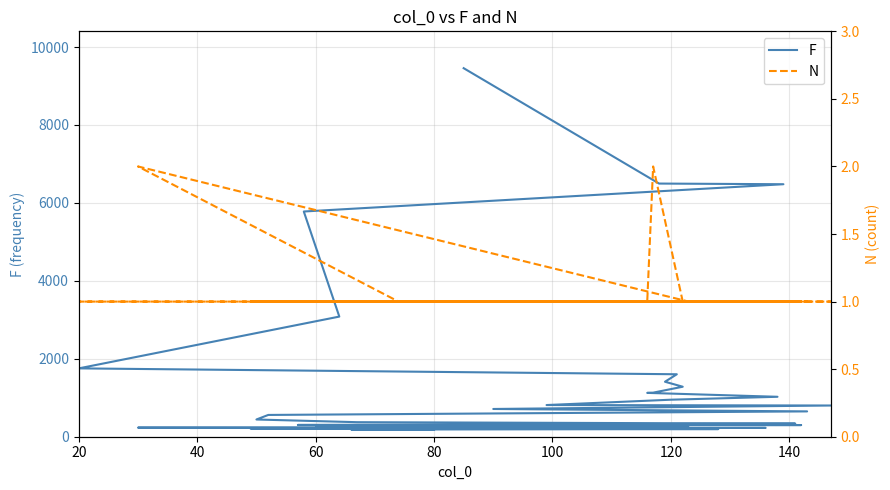

Is this an area chart (filled region under the line)?

No